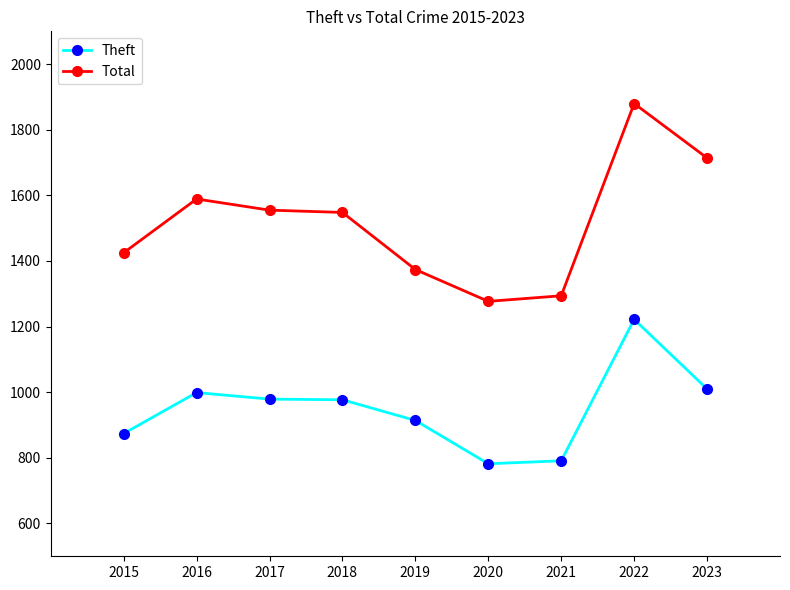

Between 2021 and 2022, which series saw the biggest shift?

Total